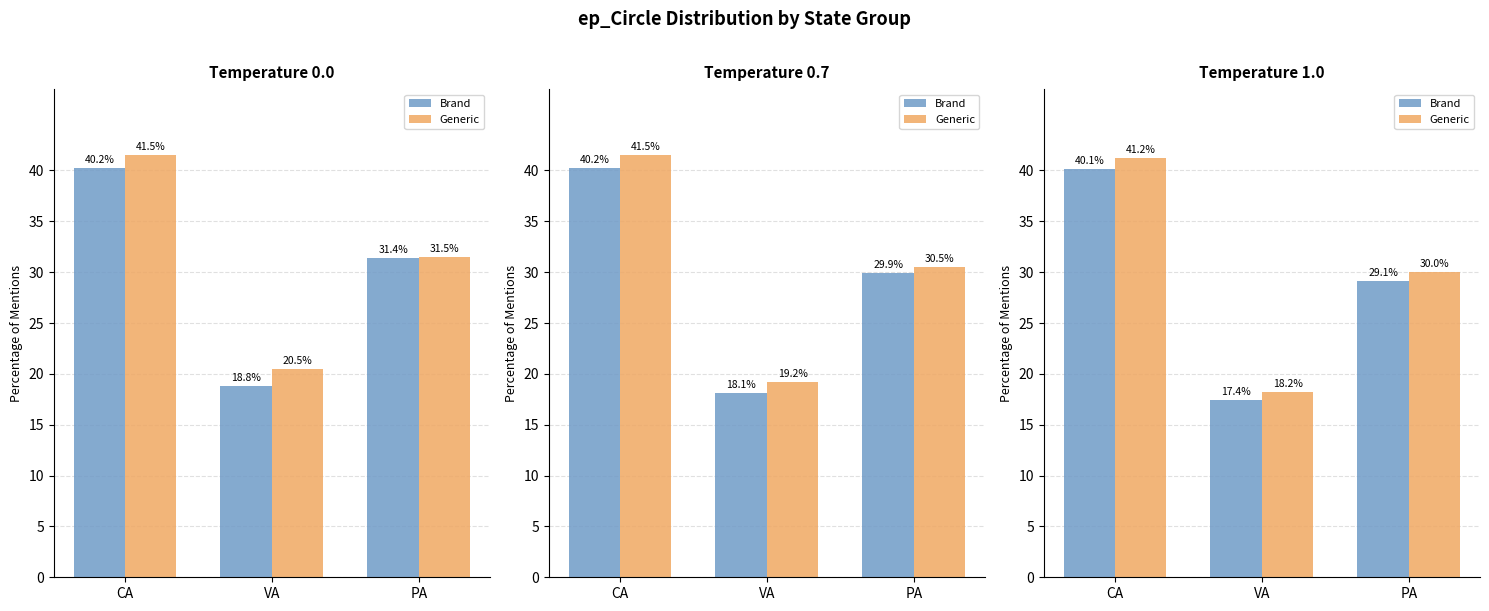

What is the difference between the highest and lowest values at VA?

0.8